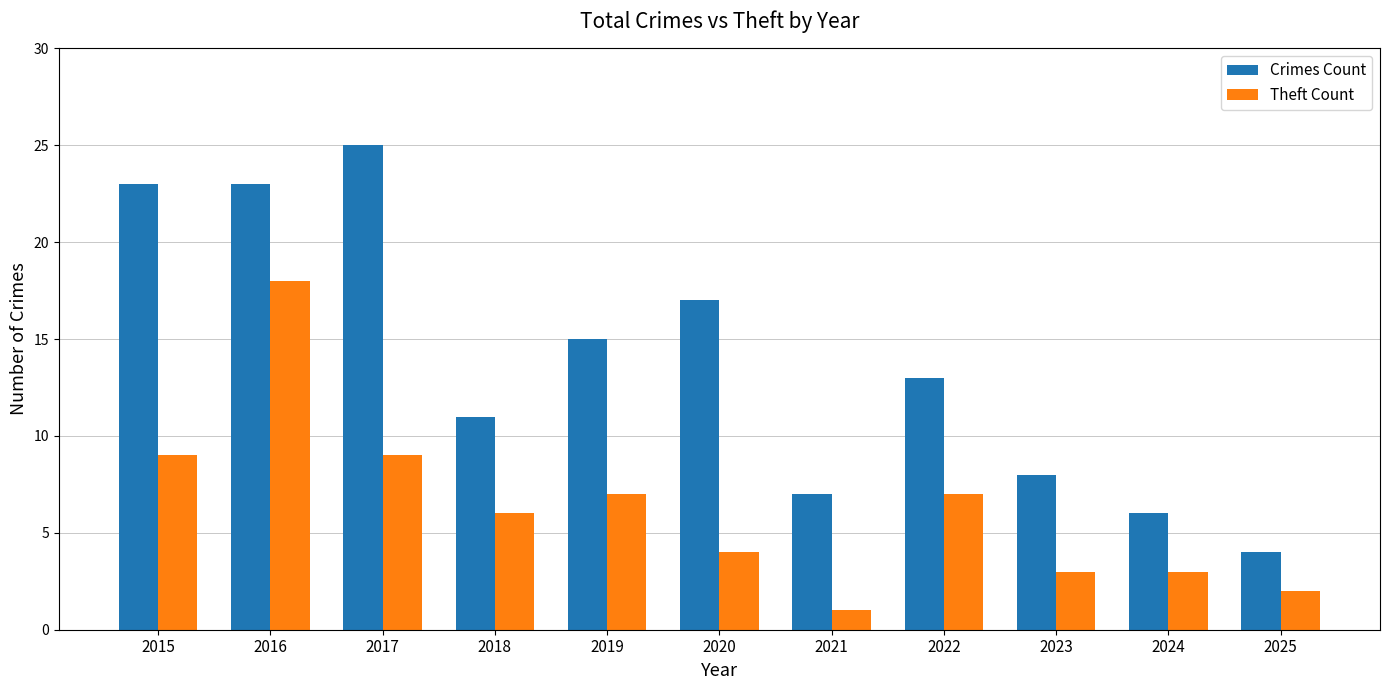

Reading right to left, what are all the values shown in this chart?

Crimes Count: 4	6	8	13	7	17	15	11	25	23	23
Theft Count: 2	3	3	7	1	4	7	6	9	18	9